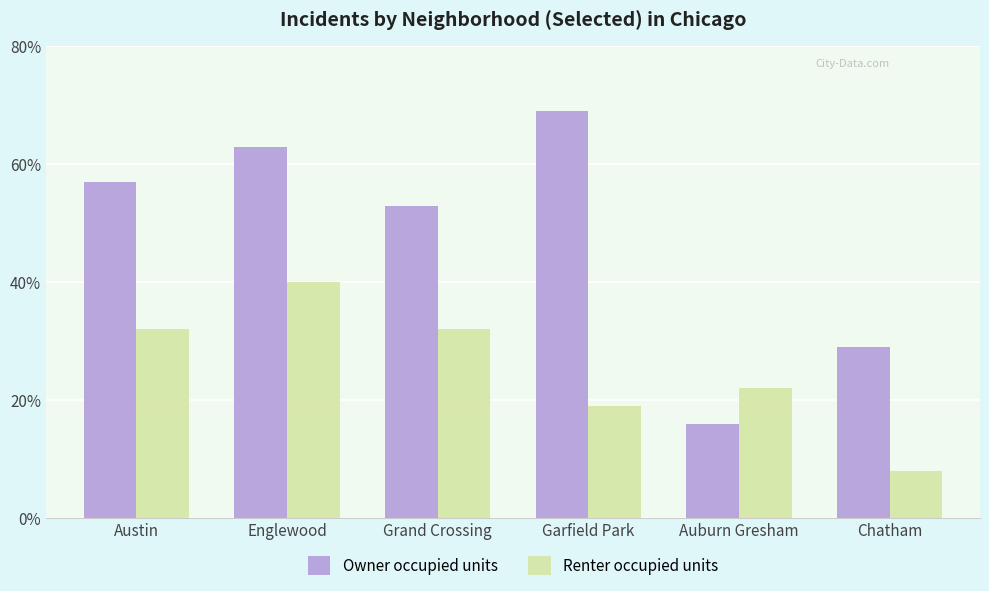

At how many categories does at least one series exceed 21?

6